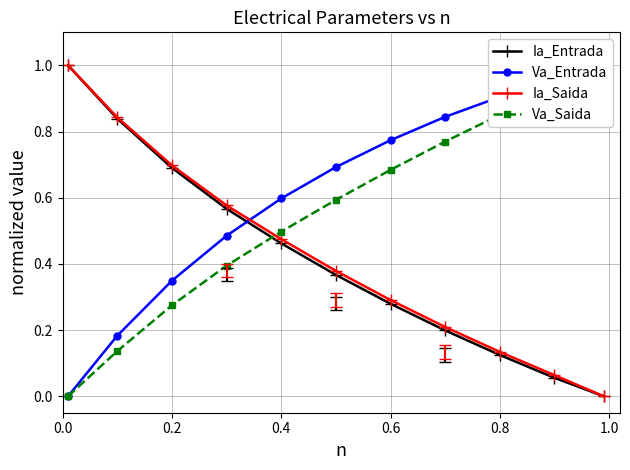

Count the number of categories in the chart.

11